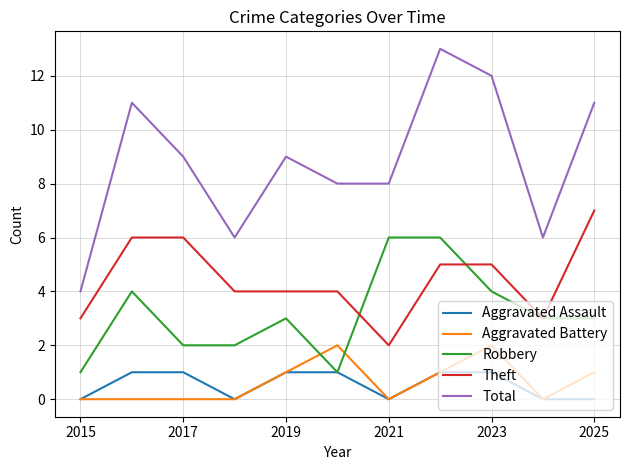

Reading right to left, transcribe all the data shown in this chart.

Aggravated Assault: 0	0	1	1	0	1	1	0	1	1	0
Aggravated Battery: 1	0	2	1	0	2	1	0	0	0	0
Robbery: 3	3	4	6	6	1	3	2	2	4	1
Theft: 7	3	5	5	2	4	4	4	6	6	3
Total: 11	6	12	13	8	8	9	6	9	11	4